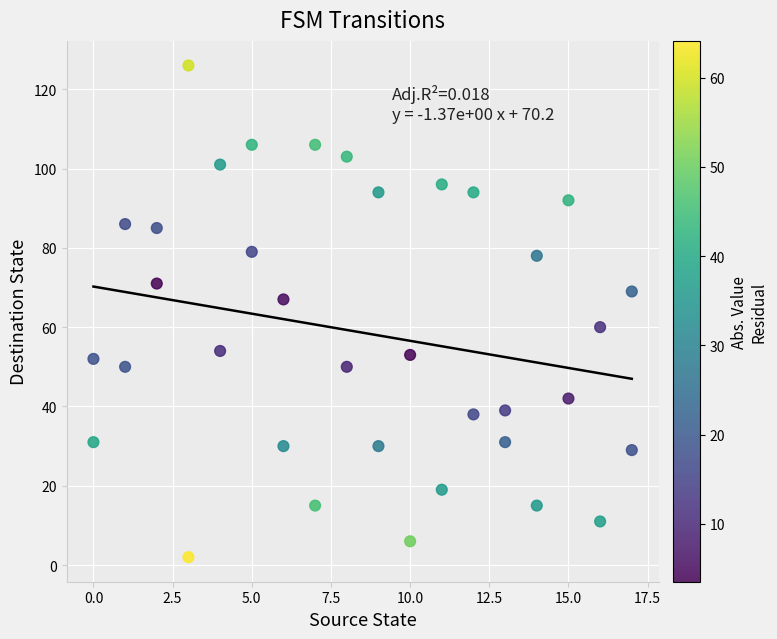

What is the range of X values (max minus min)?

17